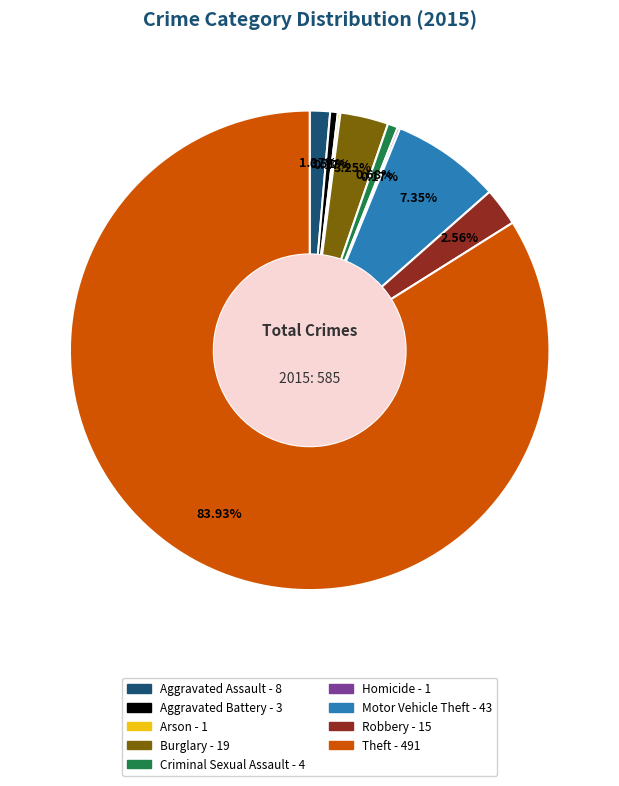

Between Burglary and Aggravated Assault, which is larger?

Burglary